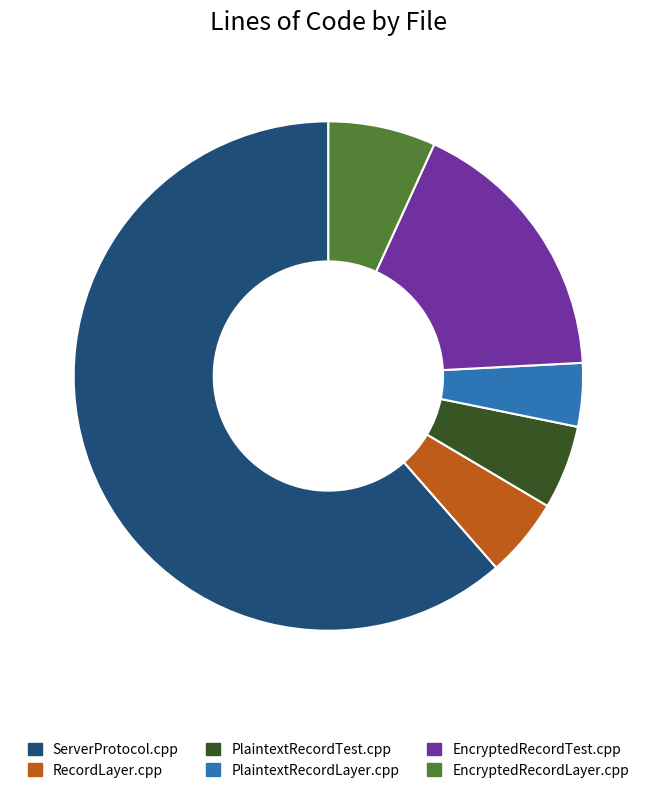

True or false: PlaintextRecordTest.cpp accounts for 12% of the total.

False